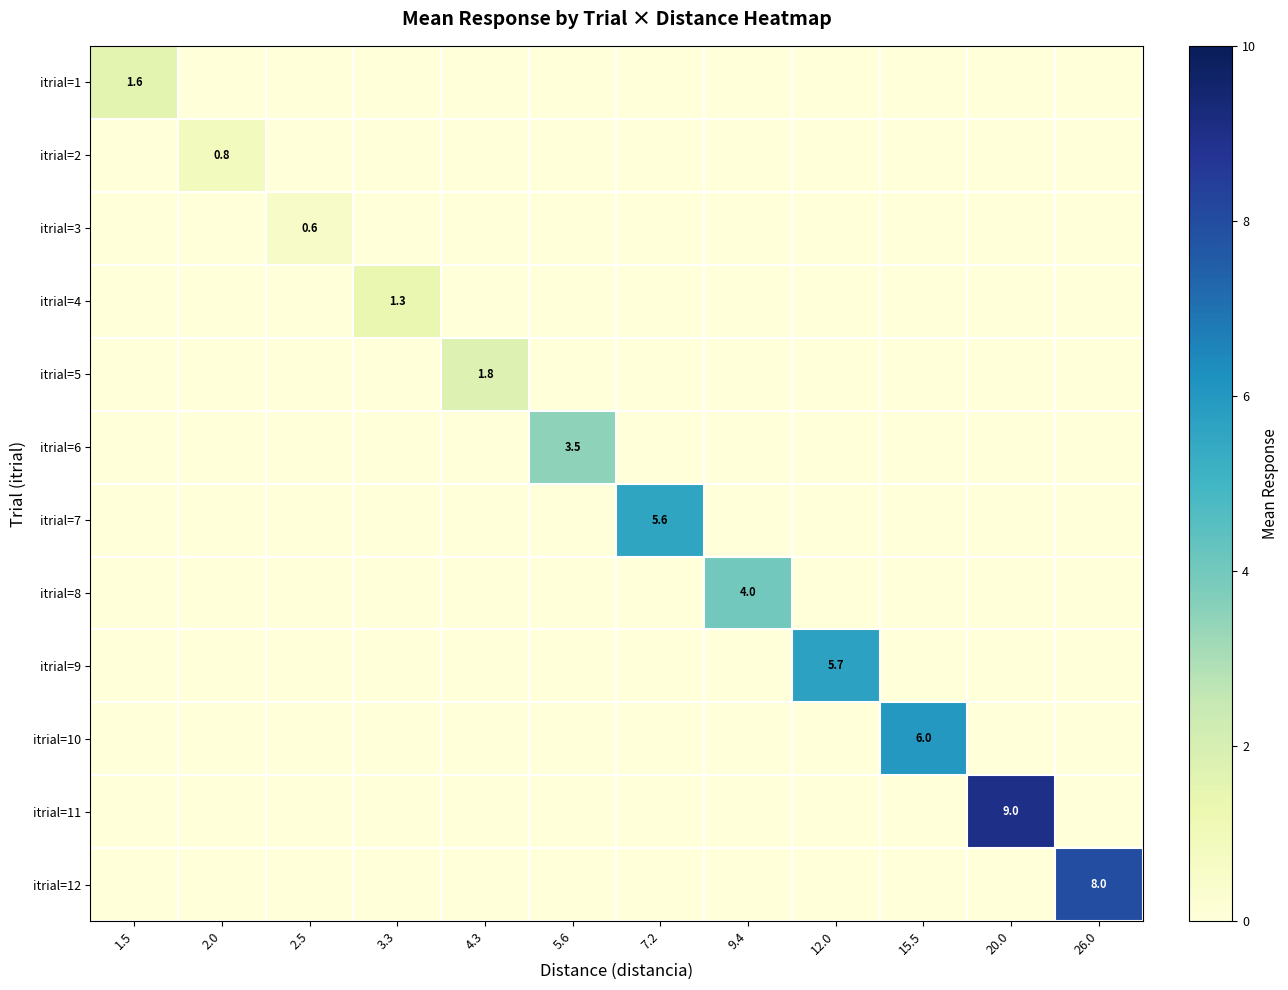

How many distinct data groups are displayed?

12